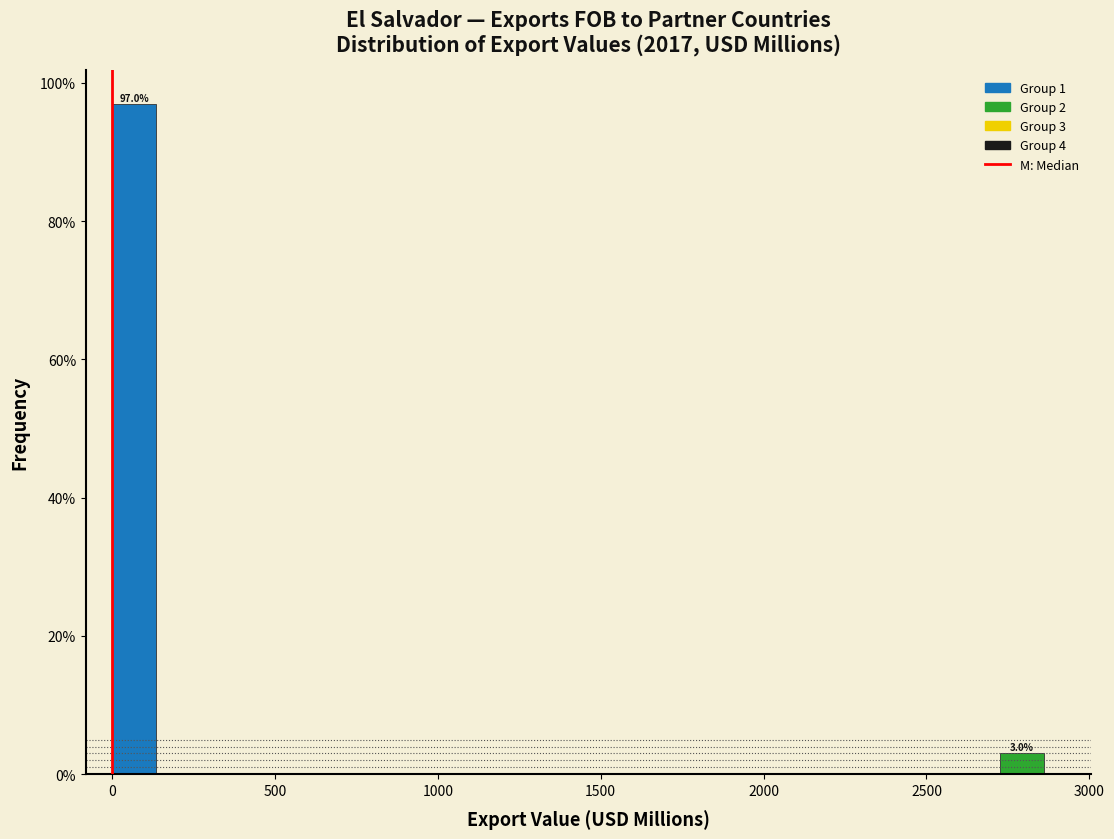

Read against the x-axis, roughly where is the centre of the tallest bar?

50